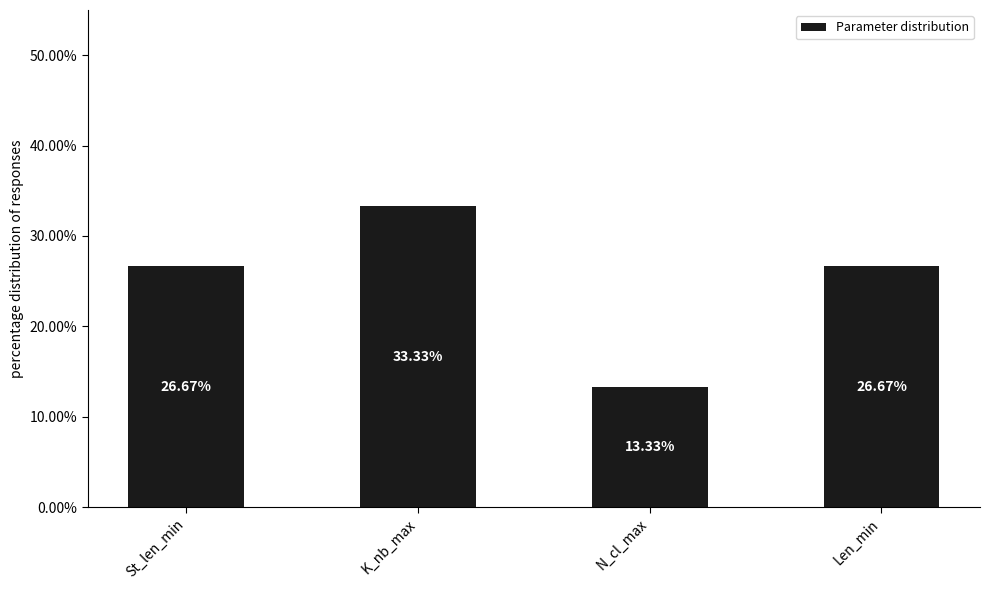

Reading left to right, what are all the values shown in this chart?

St_len_min=26.7	K_nb_max=33.3	N_cl_max=13.3	Len_min=26.7